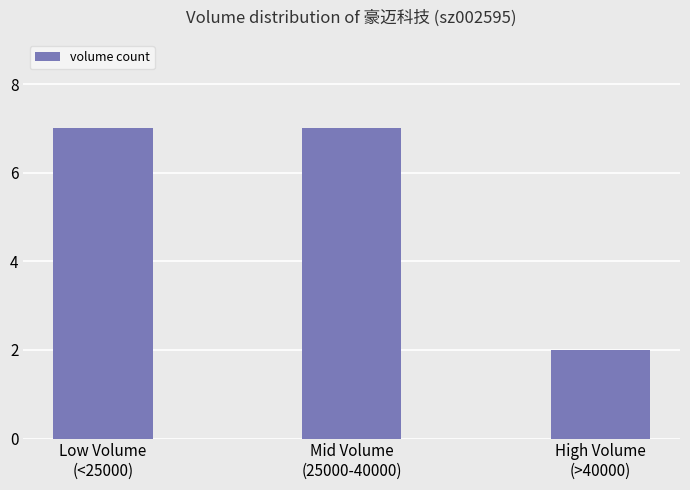

What is the sum of the values at High Volume
(>40000) and Mid Volume
(25000-40000)?

9